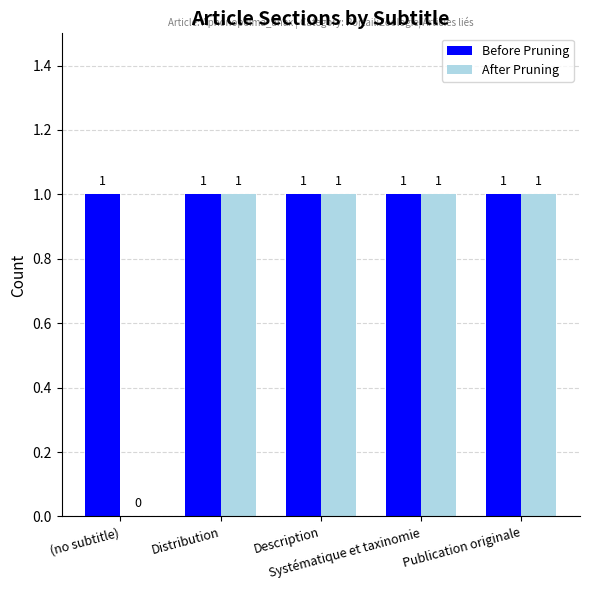

Reading left to right, what are all the values shown in this chart?

Before Pruning: 1	1	1	1	1
After Pruning: 0	1	1	1	1